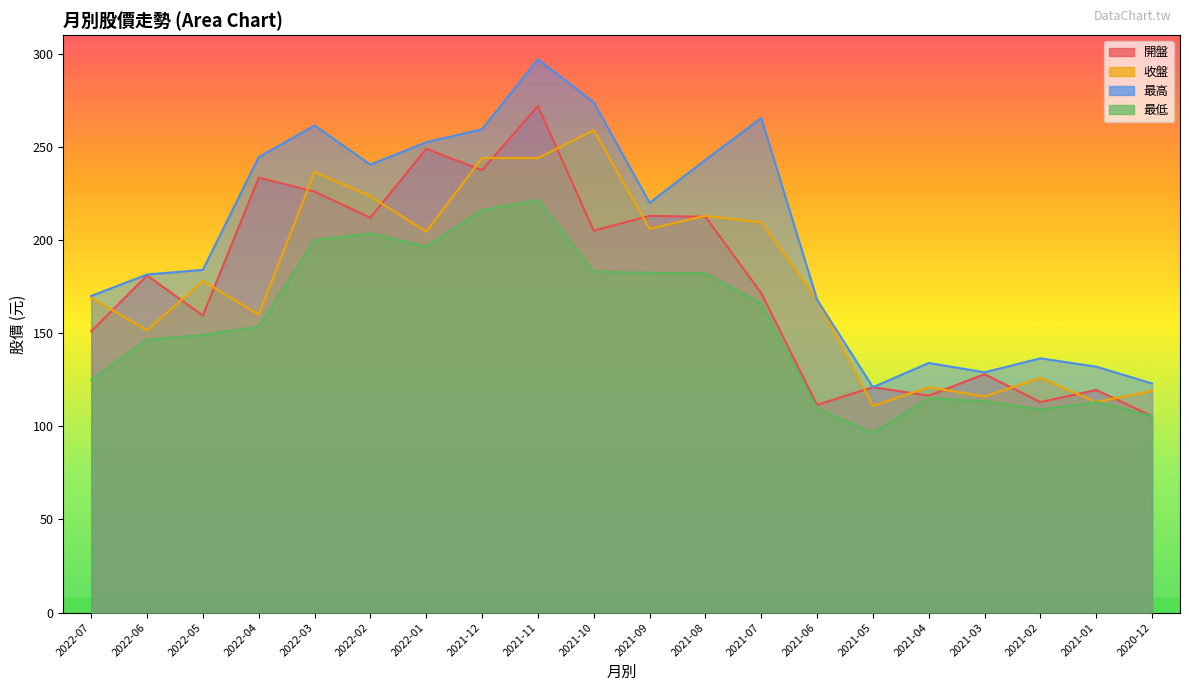

At which label is 最高 closest to 209?

2021-09